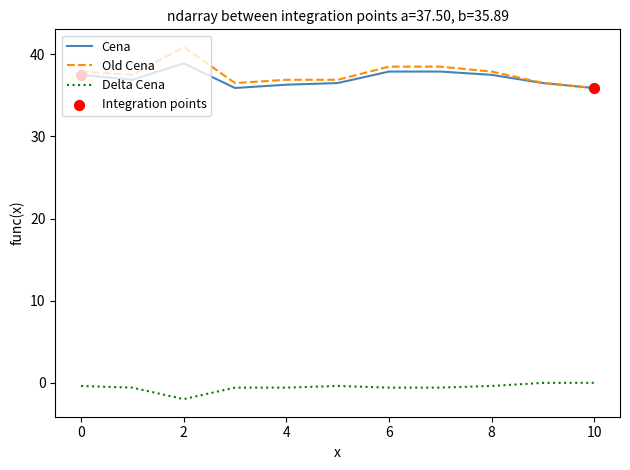

Which series has the largest total across all categories?

Old Cena